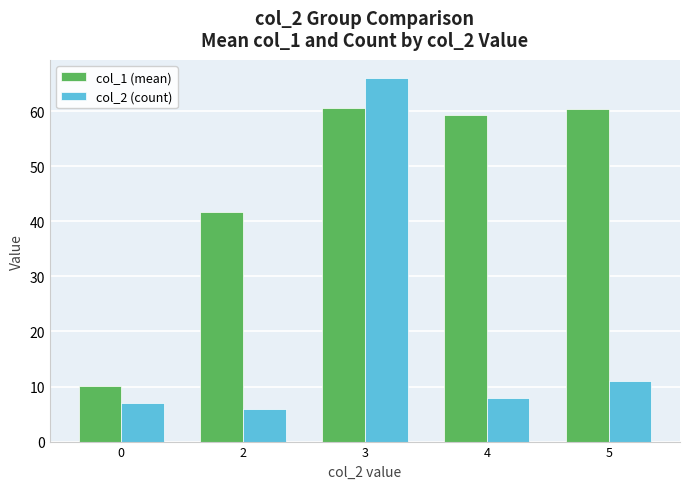

What is the total value across all series at 2?

47.7